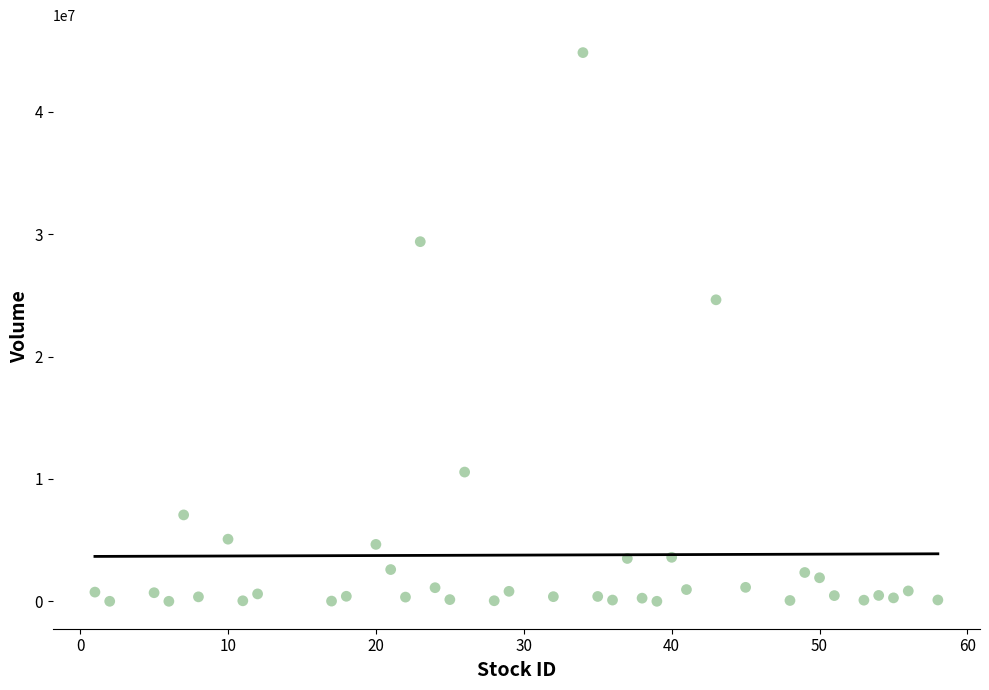

What is the range of X values (max minus min)?

57